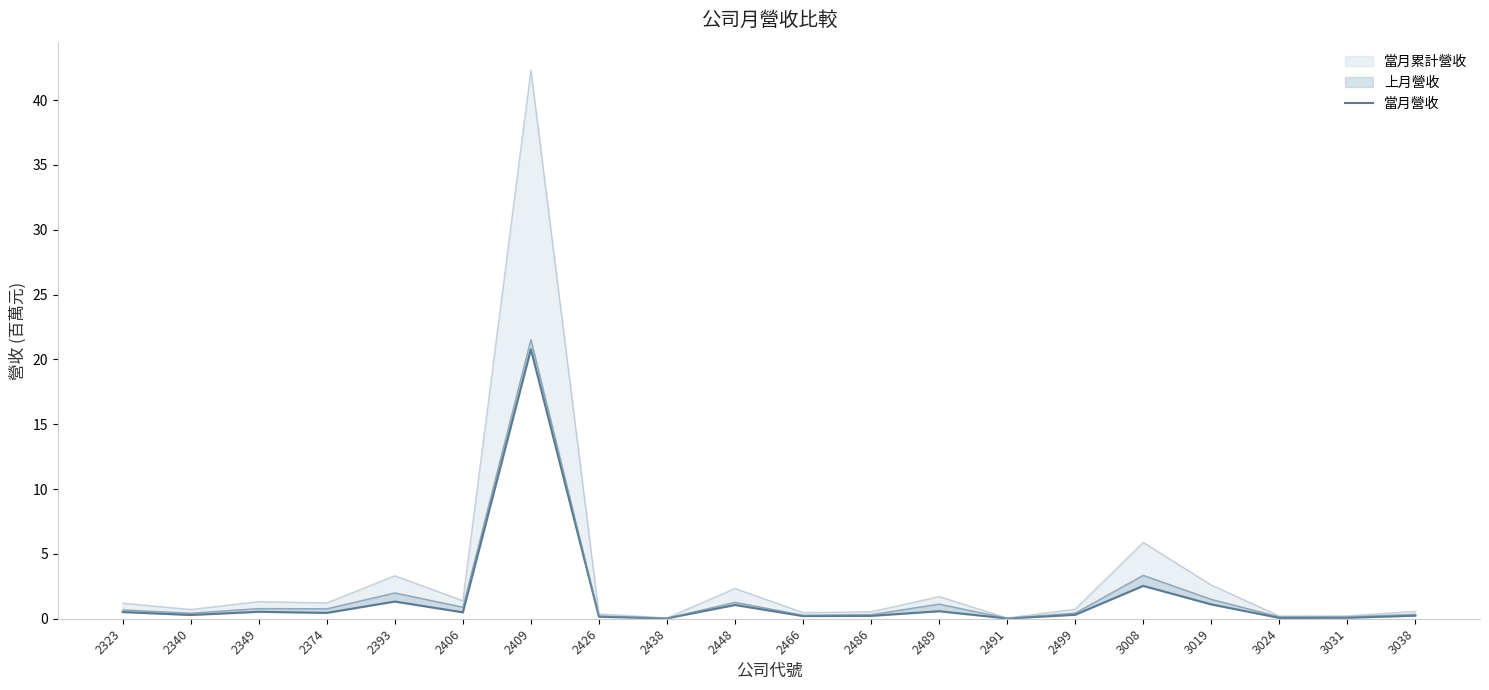

What is the difference between the maximum and minimum values?

20.8